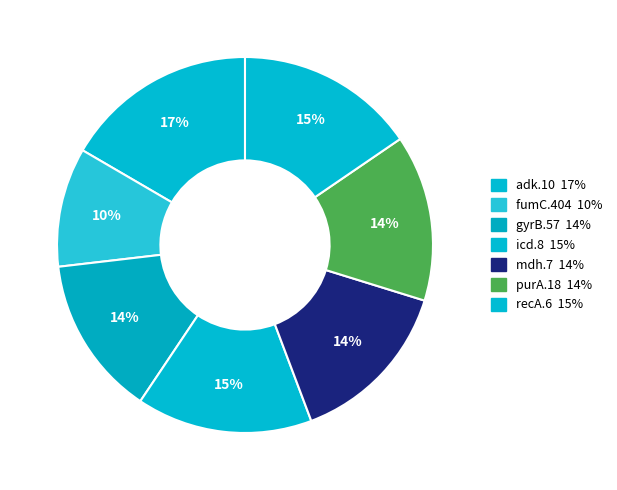

How many segments does this pie chart have?

7